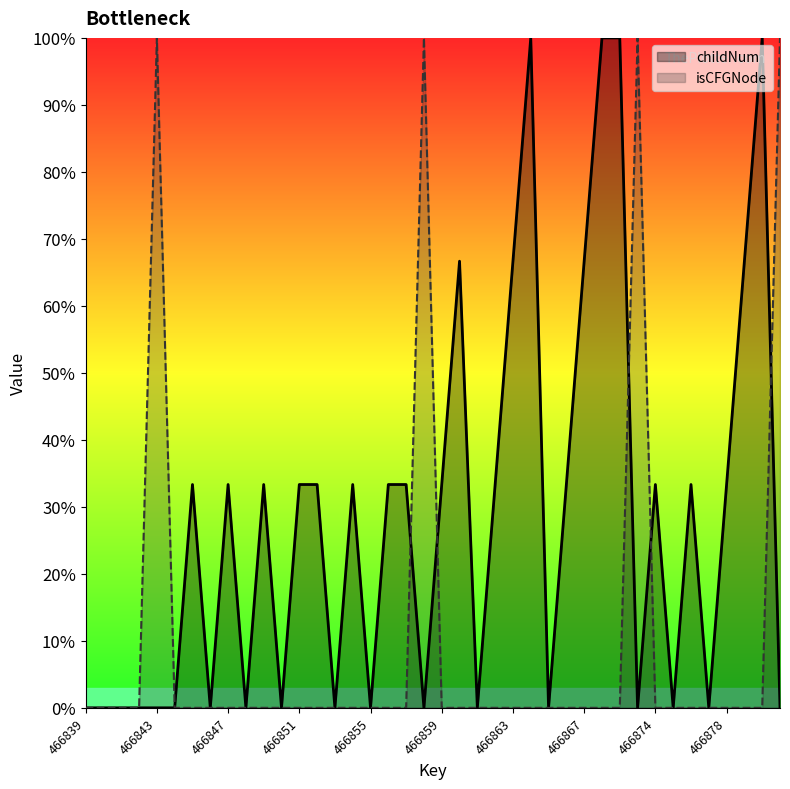

What is the average value of the childNum series?

28.3